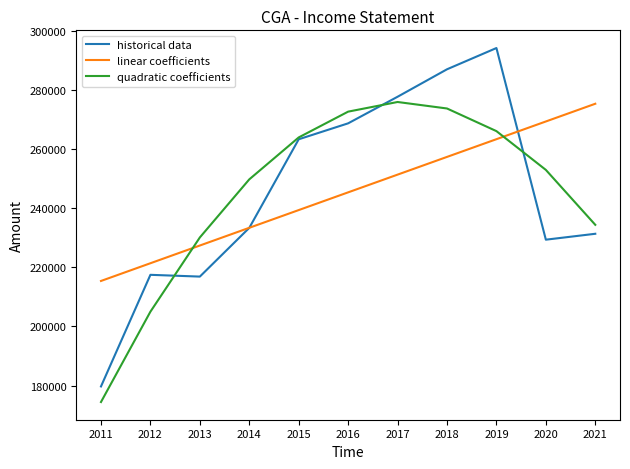

How many lines are shown in the chart?

3